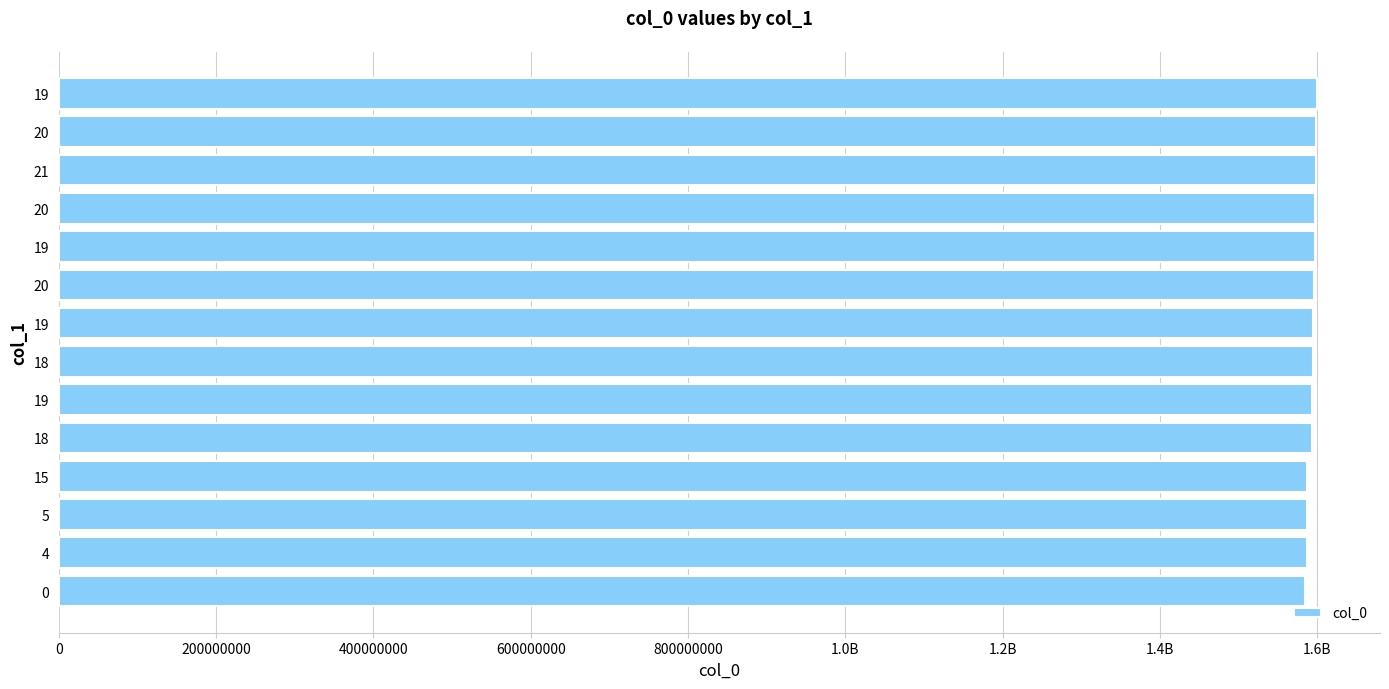

What is the minimum value shown in the chart?

1583774585